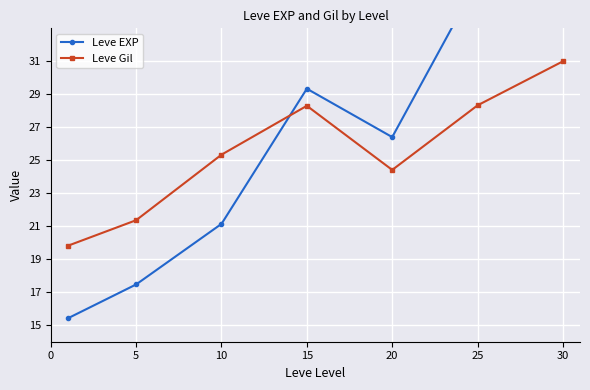

How many lines are shown in the chart?

2